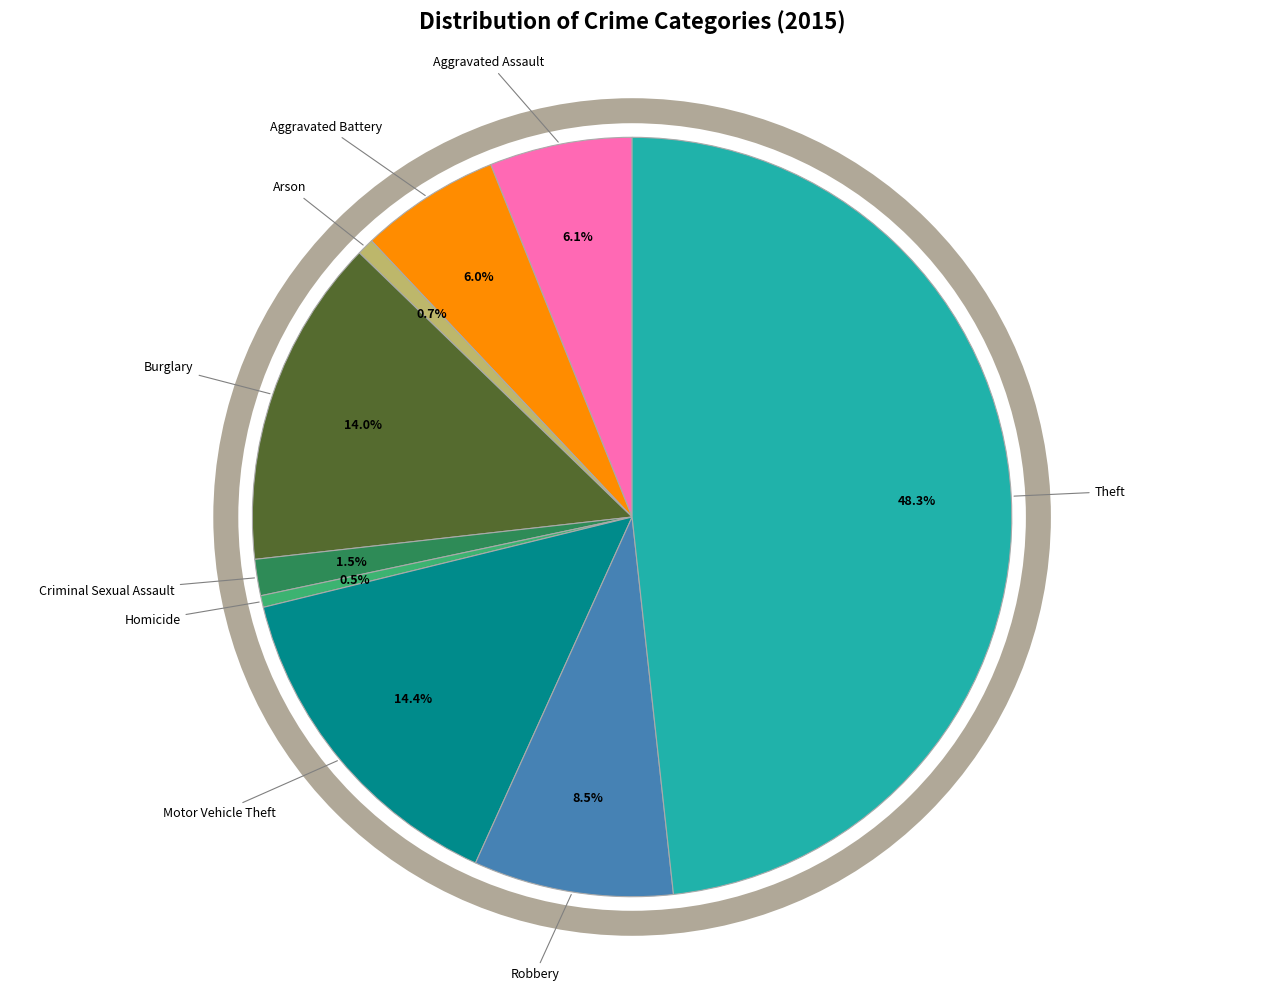

Does any single category account for the majority?

No